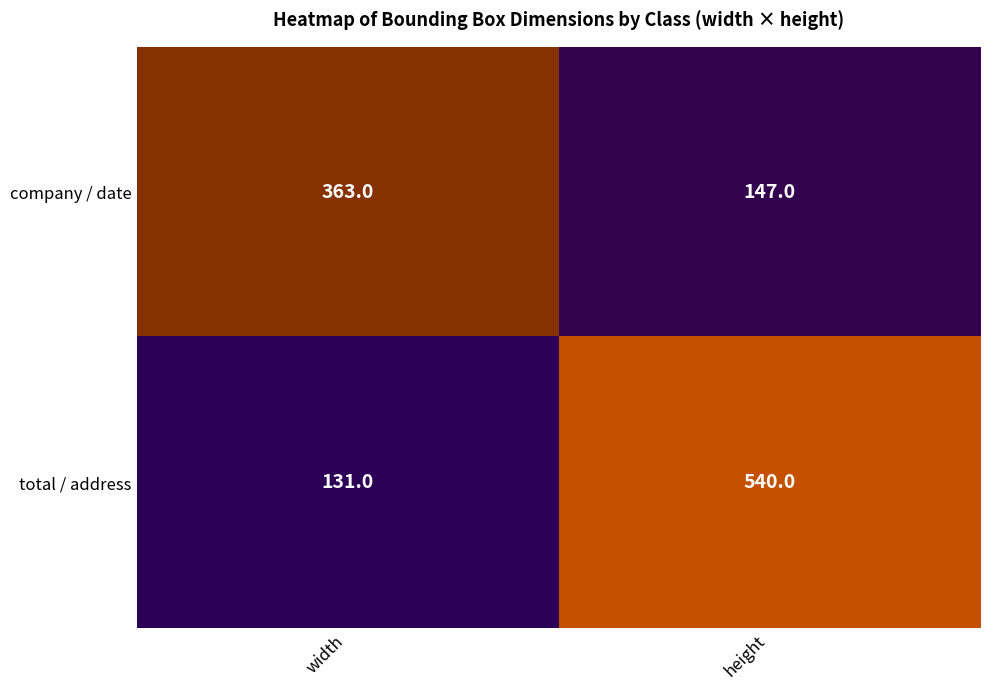

Which label corresponds to the smallest value in the chart?

width